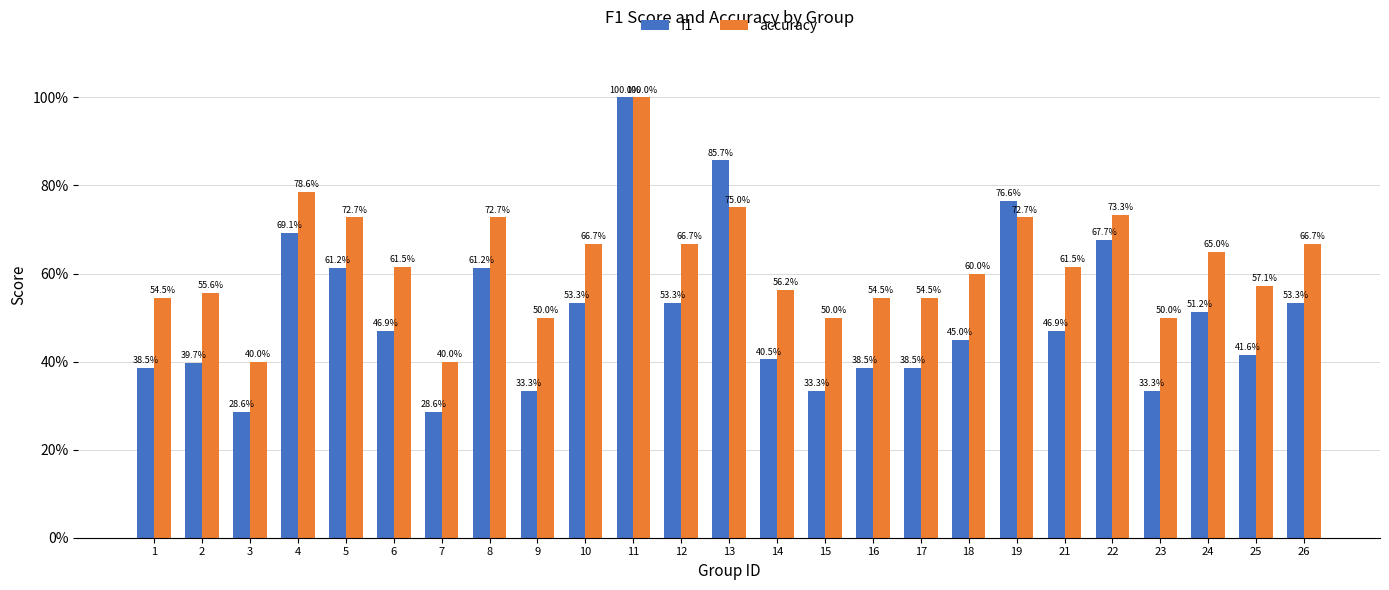

What is the total value across all series at 19?

1.5